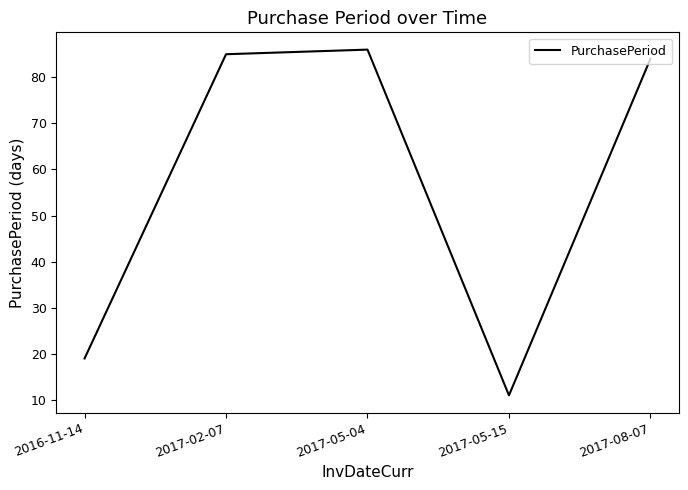

What is the maximum value shown in the chart?

86